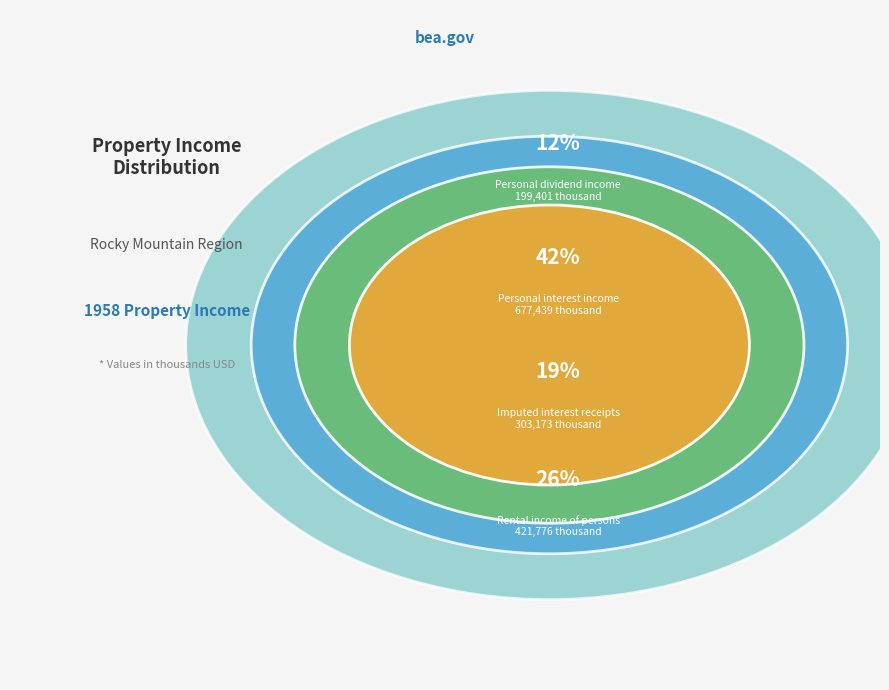

To the nearest percent, what is the difference between the largest and smallest slice percentages?

30%